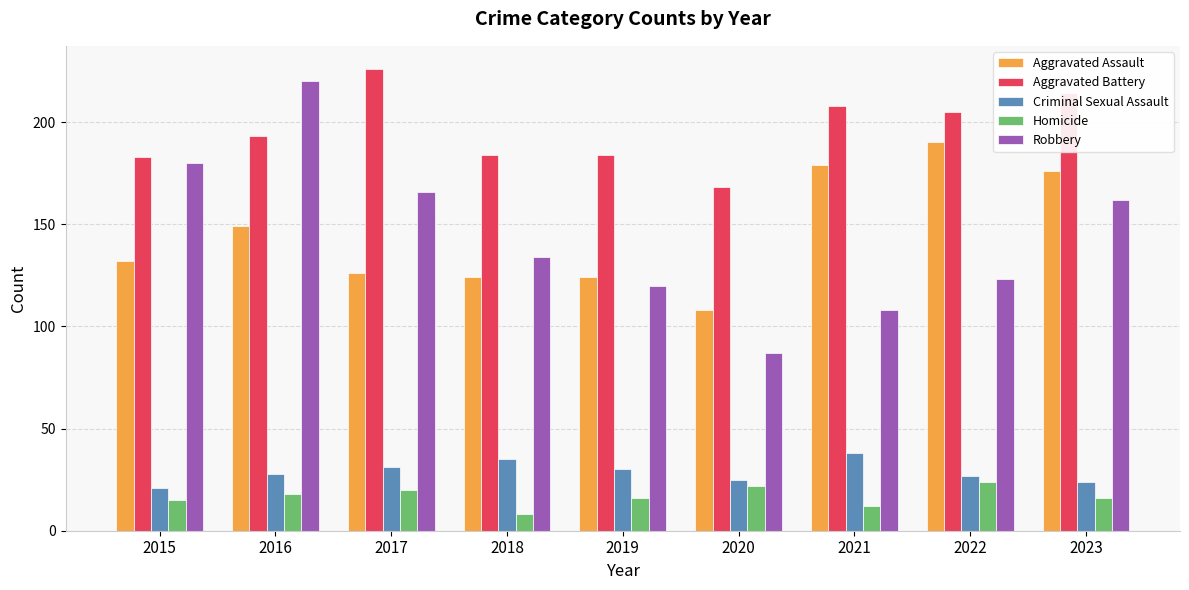

Is it true that Robbery equals 62 at 2023?

False